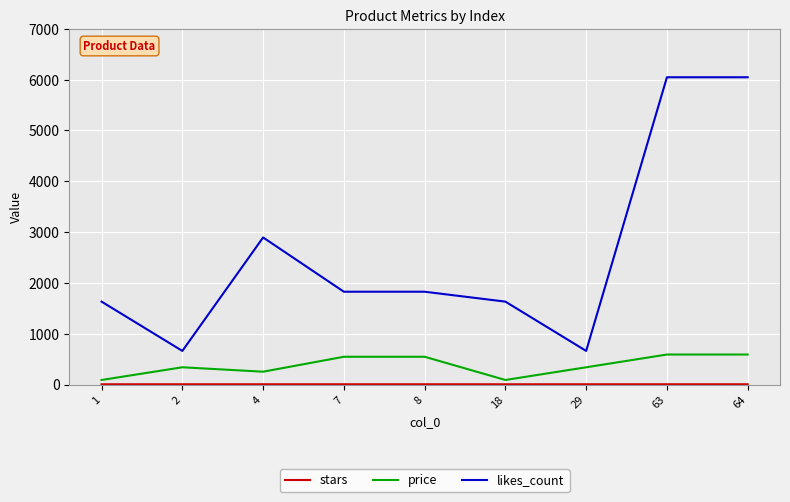

Read the likes_count value at 29.

661.0